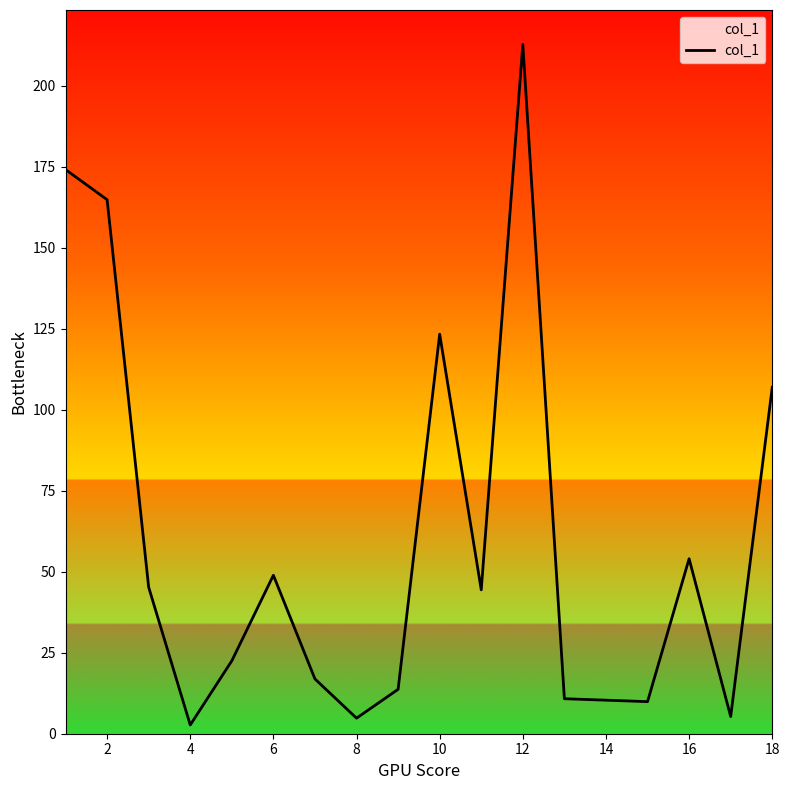

What is the maximum value shown in the chart?

212.7